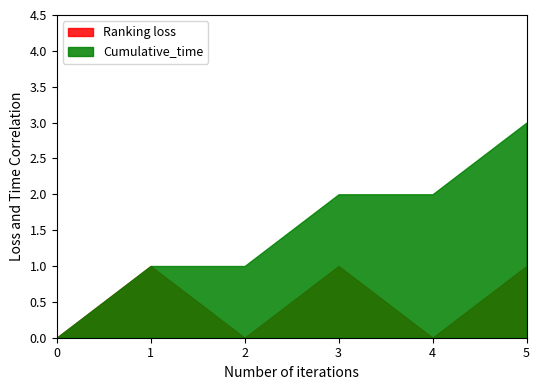

Count the Ranking_loss values in the range 0 to 1.

6